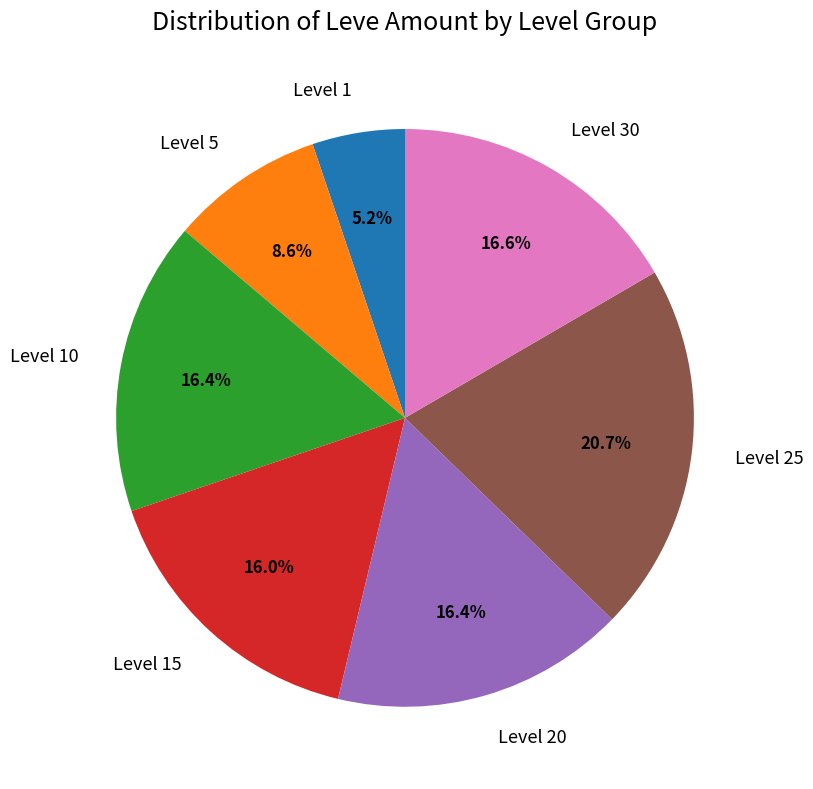

Which has a higher value, Level 10 or Level 5?

Level 10